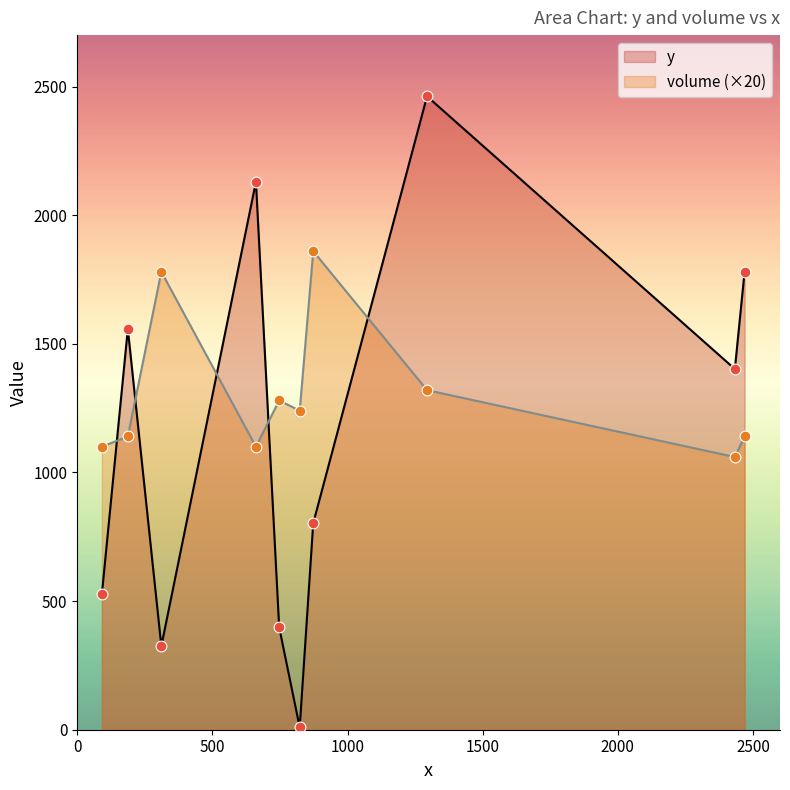

What are all the series names shown in the legend?

y, volume (×20)